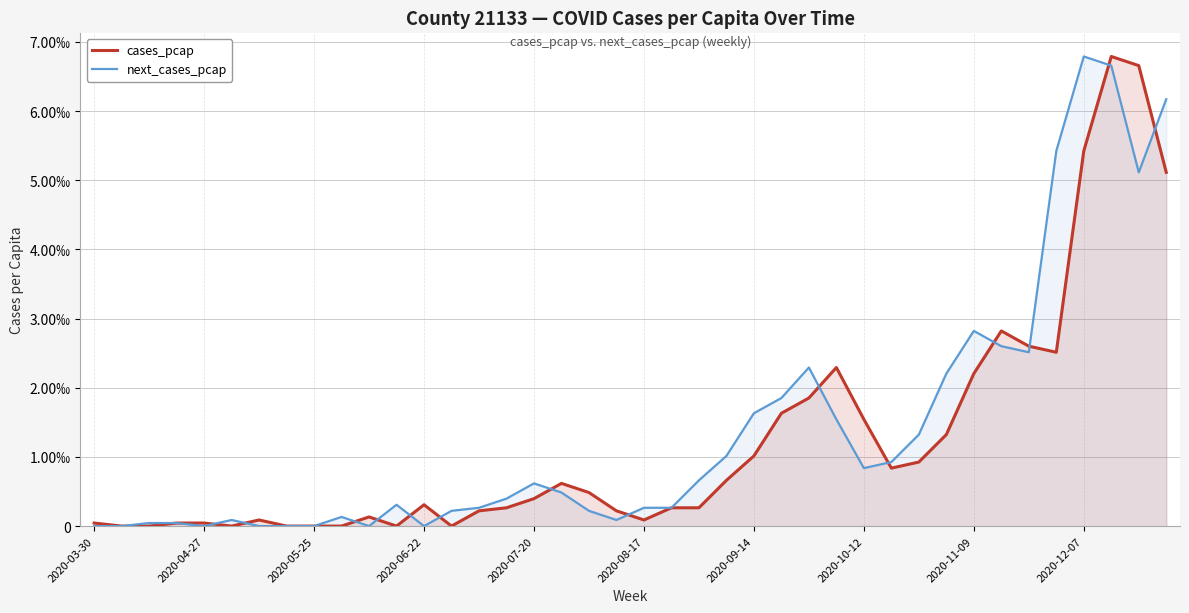

Does the chart have visible grid lines?

Yes